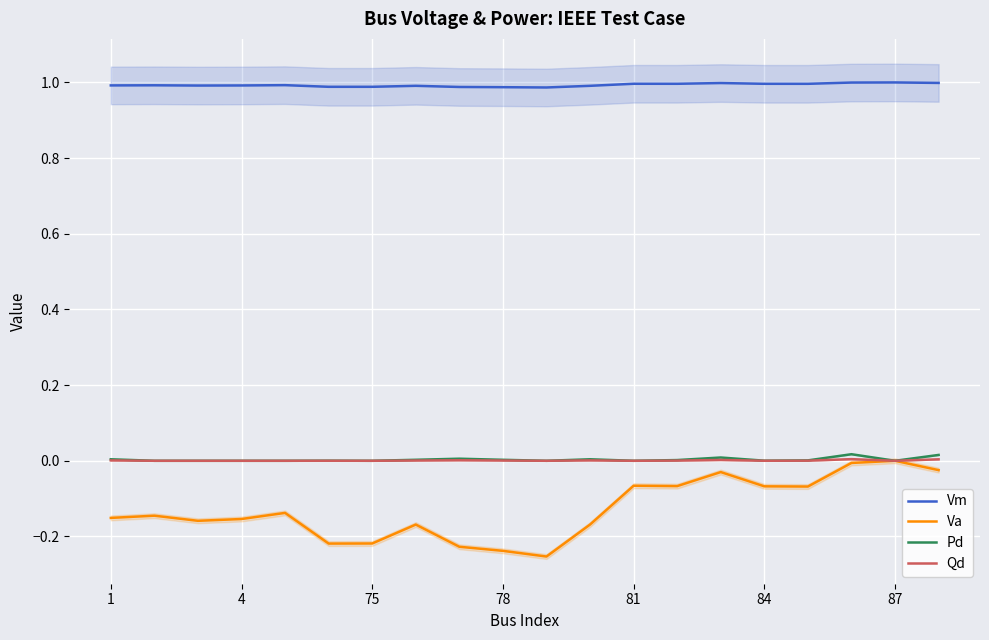

How many positive values does the Pd series have?

12